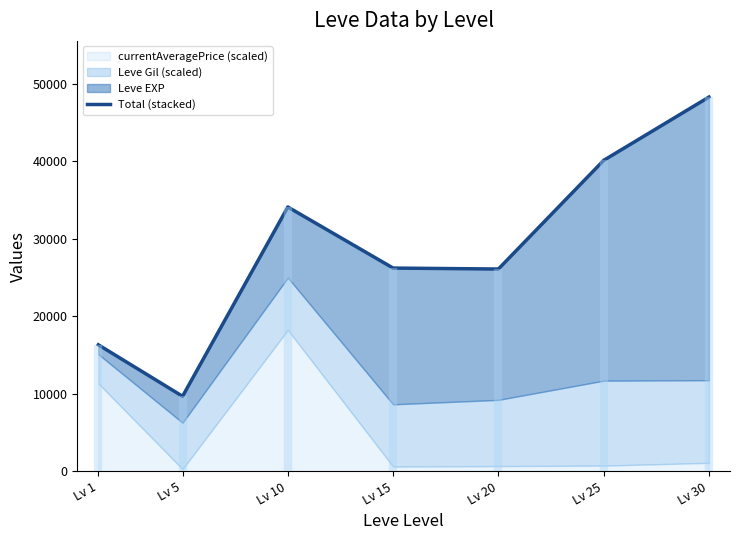

Read the value at Lv 5.

9690.4